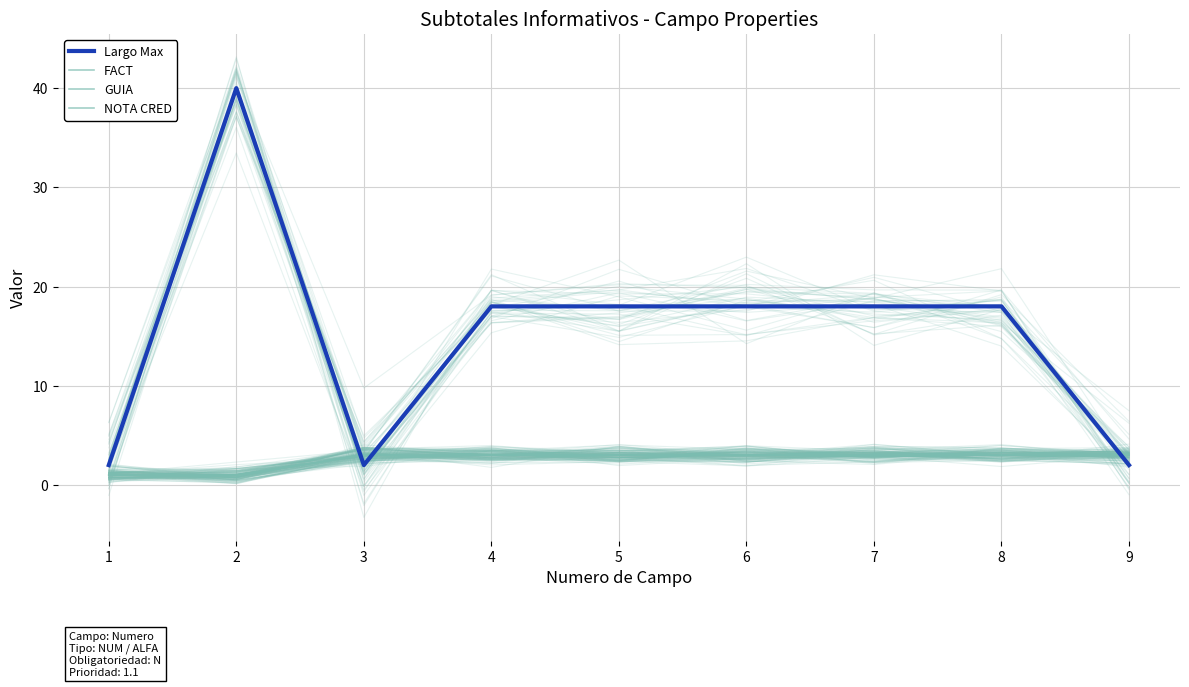

What is the value of the GUIA point at the 7th from the left?

3